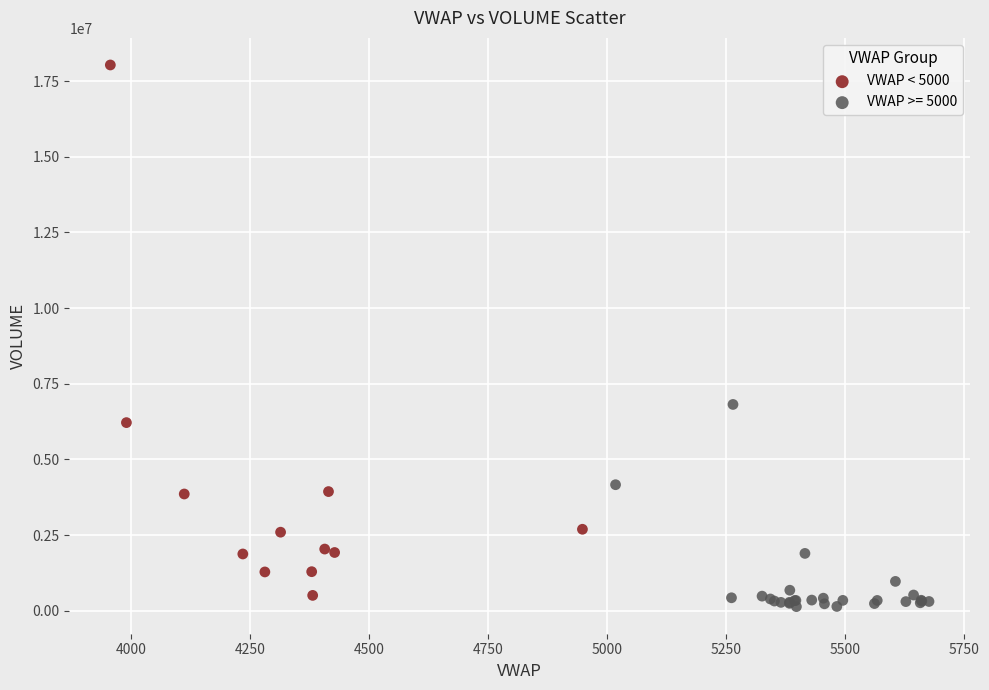

Which series has the largest Y range (max minus min)?

VWAP < 5000